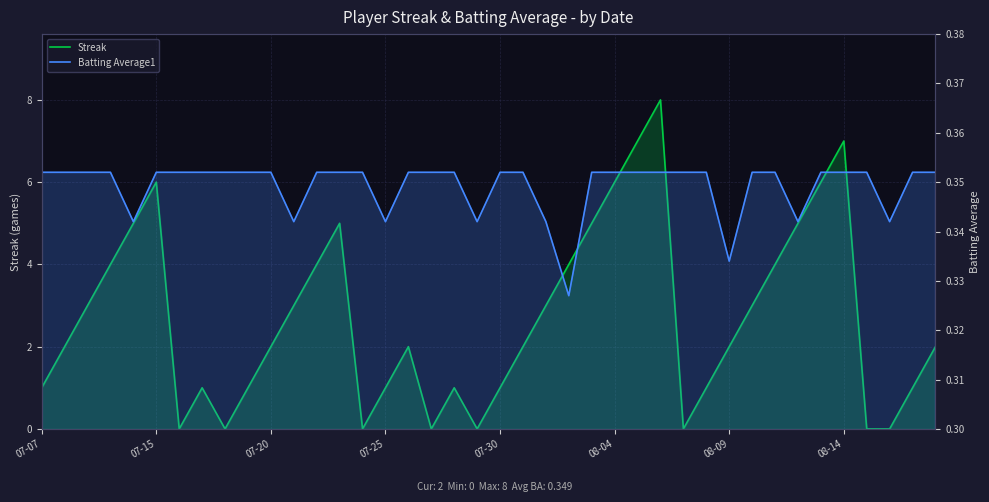

True or false: Batting Average1 and Streak intersect in this chart.

True